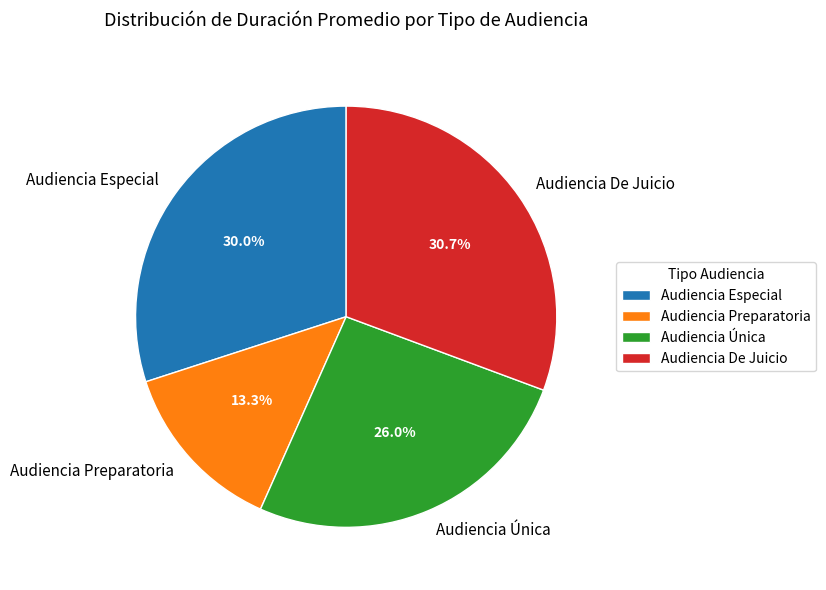

Combined, what portion of the pie is Audiencia Especial and Audiencia Preparatoria?

43.3%